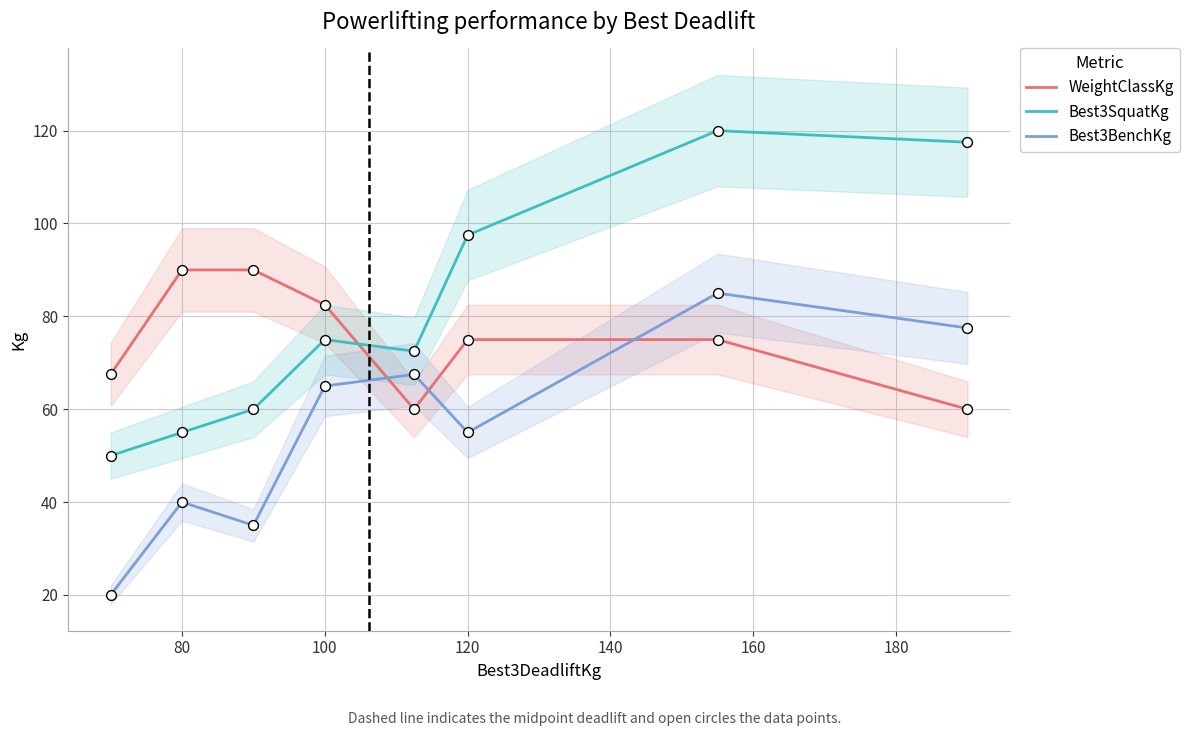

Which series has the largest total across all categories?

Best3SquatKg